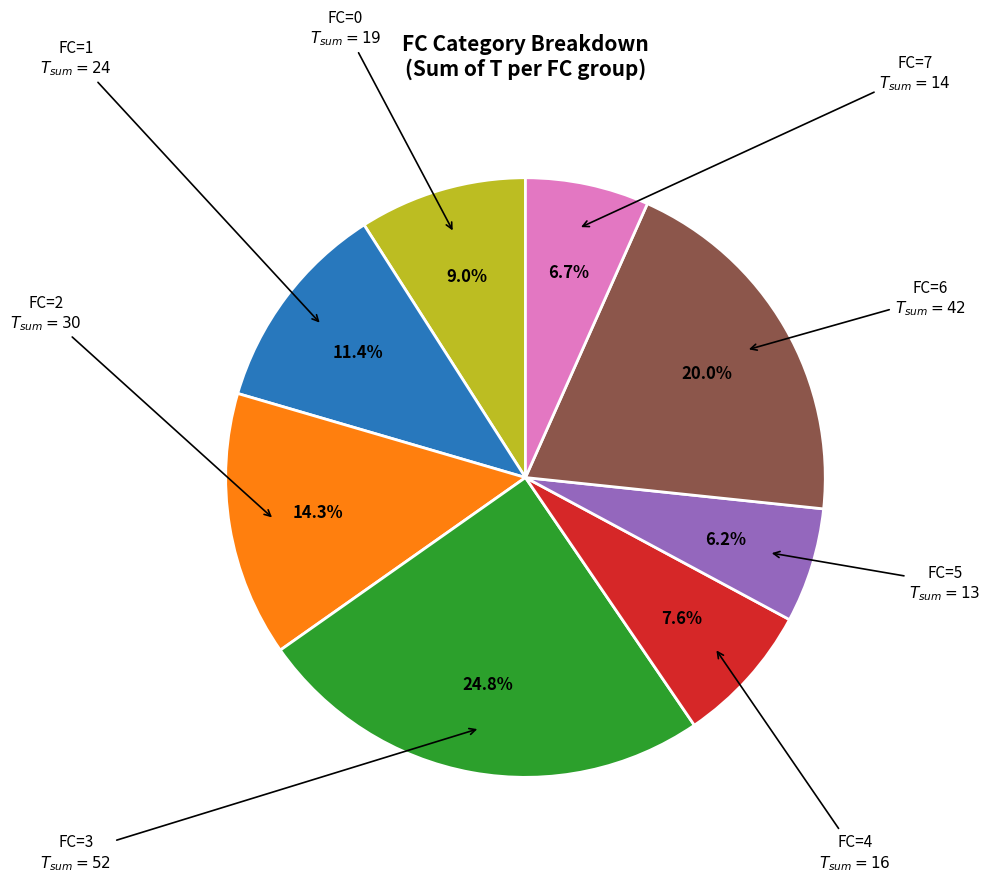

Is there any slice that represents more than half of the pie?

No